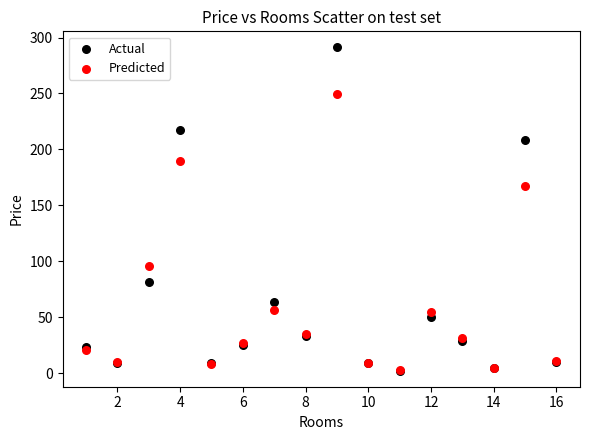

Across all series, what Y value is closest to 146?

167.4